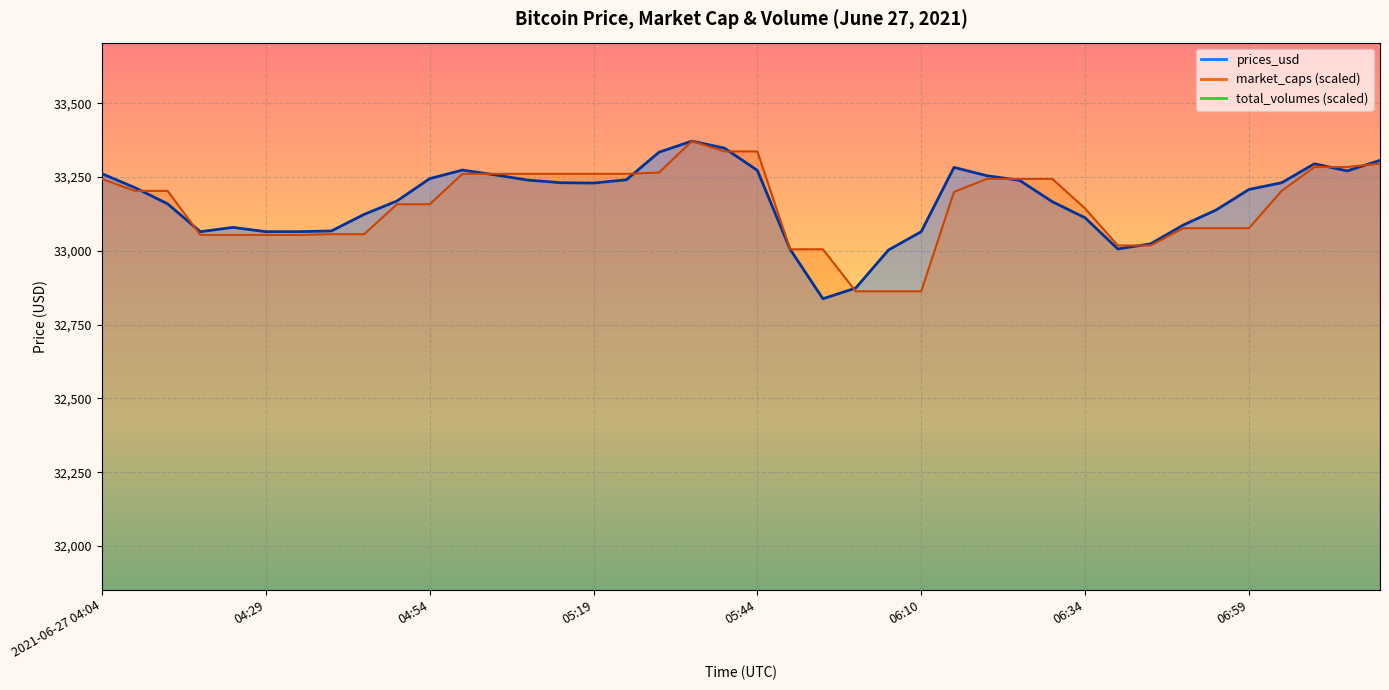

List the labels in order of prices_usd value, smallest first.

05:54, 05:59, 06:05, 05:50, 06:40, 06:44, 04:19, 06:10, 04:29, 04:34, 04:39, 04:25, 06:49, 06:34, 04:44, 06:54, 04:14, 06:29, 04:49, 06:59, 04:09, 05:19, 07:04, 05:14, 06:24, 05:10, 05:24, 04:54, 06:19, 05:04, 2021-06-27 04:04, 07:14, 05:44, 05:00, 06:14, 07:09, 07:19, 05:29, 05:39, 05:34